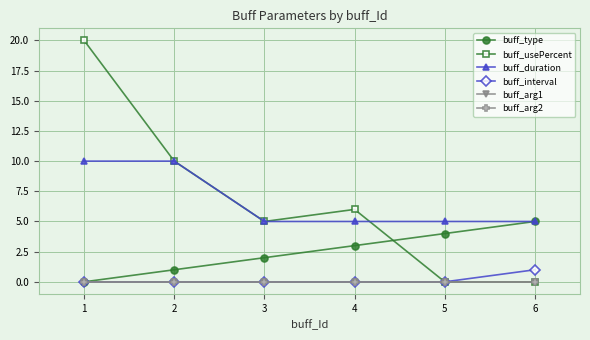

Is this an area chart (filled region under the line)?

No